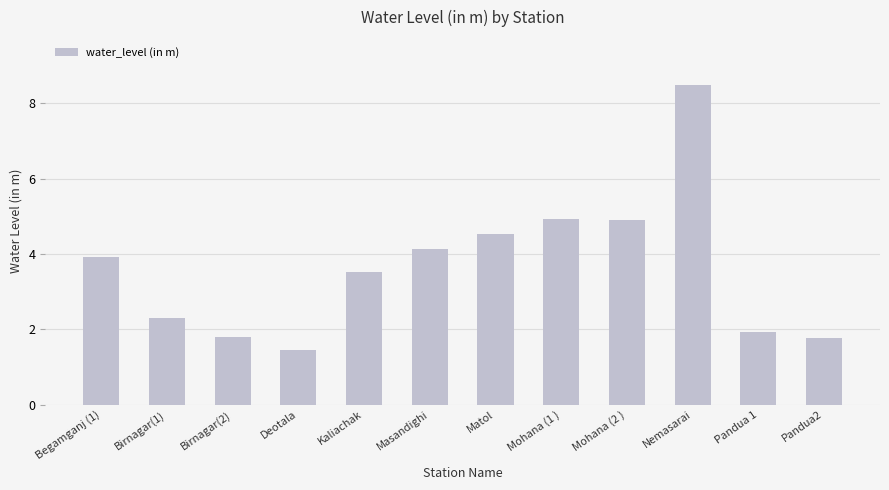

What is the greatest value displayed?

8.5